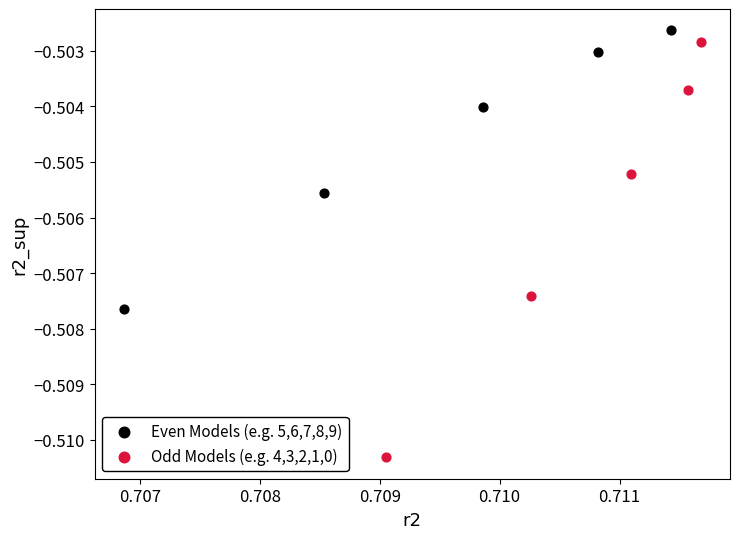

Which series has the largest Y range (max minus min)?

Odd Models (e.g. 4,3,2,1,0)